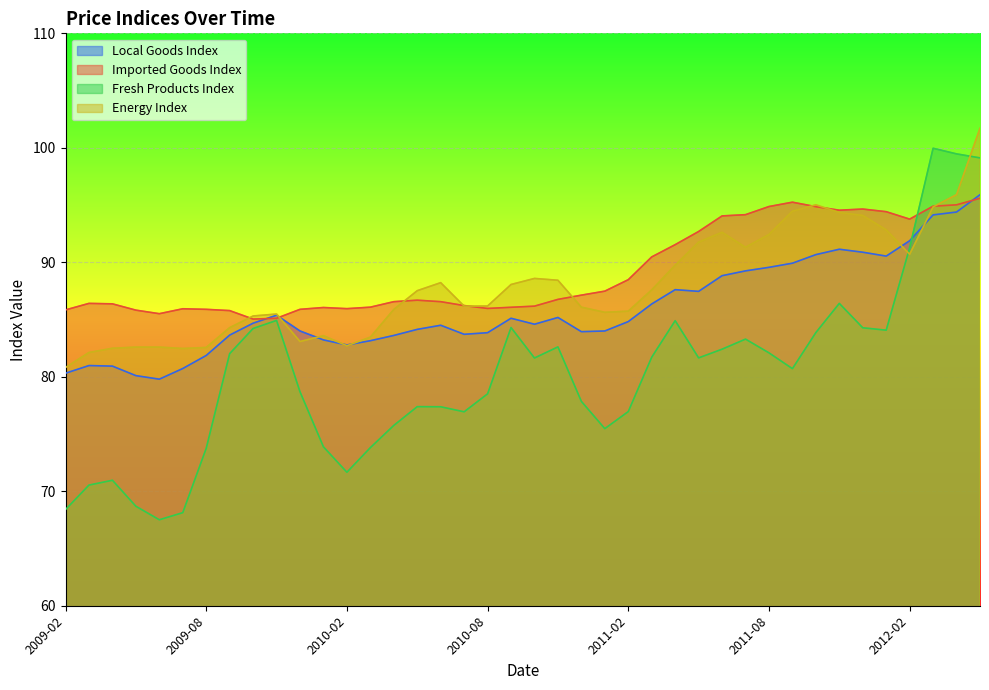

List the series in order of their peak value, highest first.

Energy Index, Fresh Products Index, Local Goods Index, Imported Goods Index